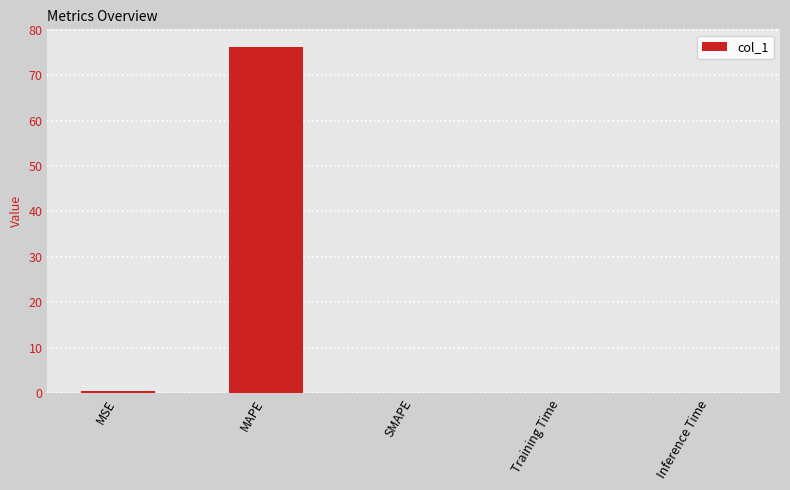

What is the sum of all values?

76.7